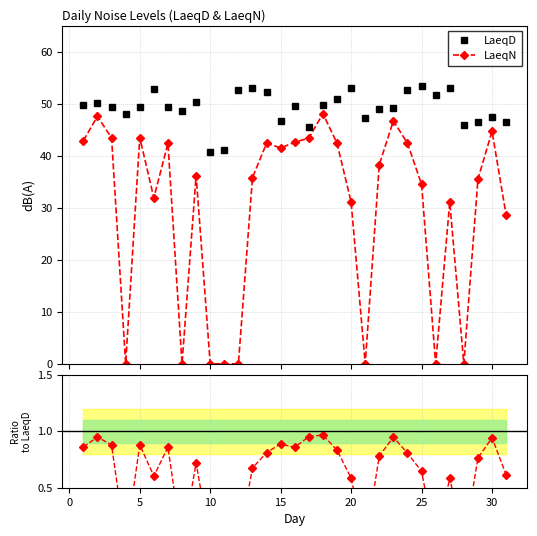

What is the value of the LaeqD point at the 3rd from the left?

49.4